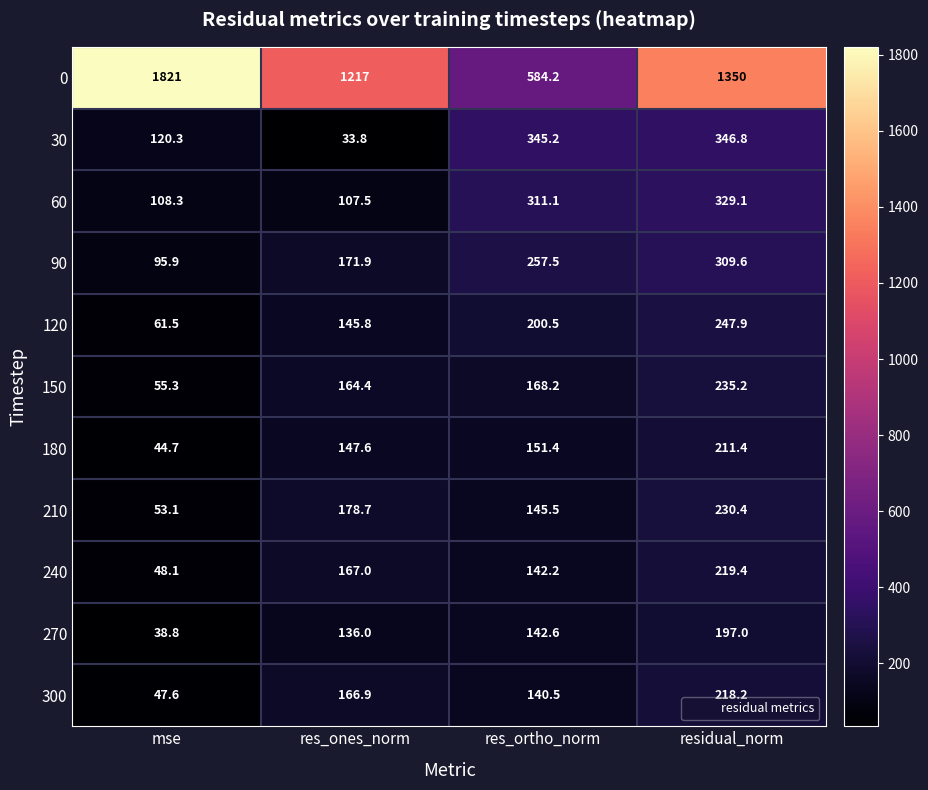

What is the spread (max minus min) of values at res_ortho_norm?

443.7